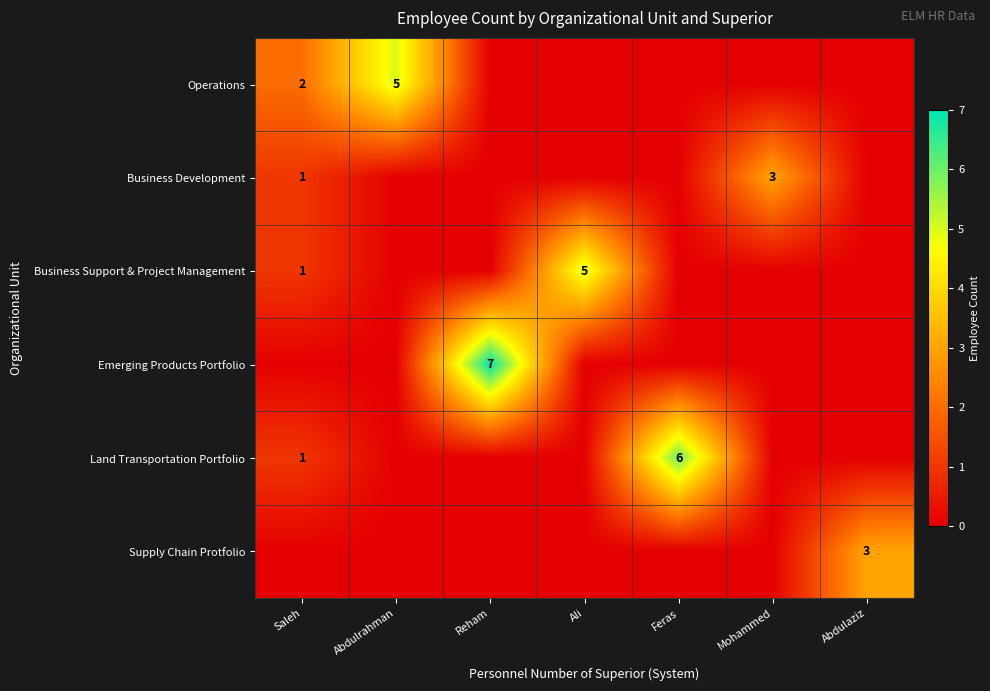

Rank the series at Feras from lowest to highest value.

Operations, Business Development, Business Support & Project Management, Emerging Products Portfolio, Supply Chain Protfolio, Land Transportation Portfolio